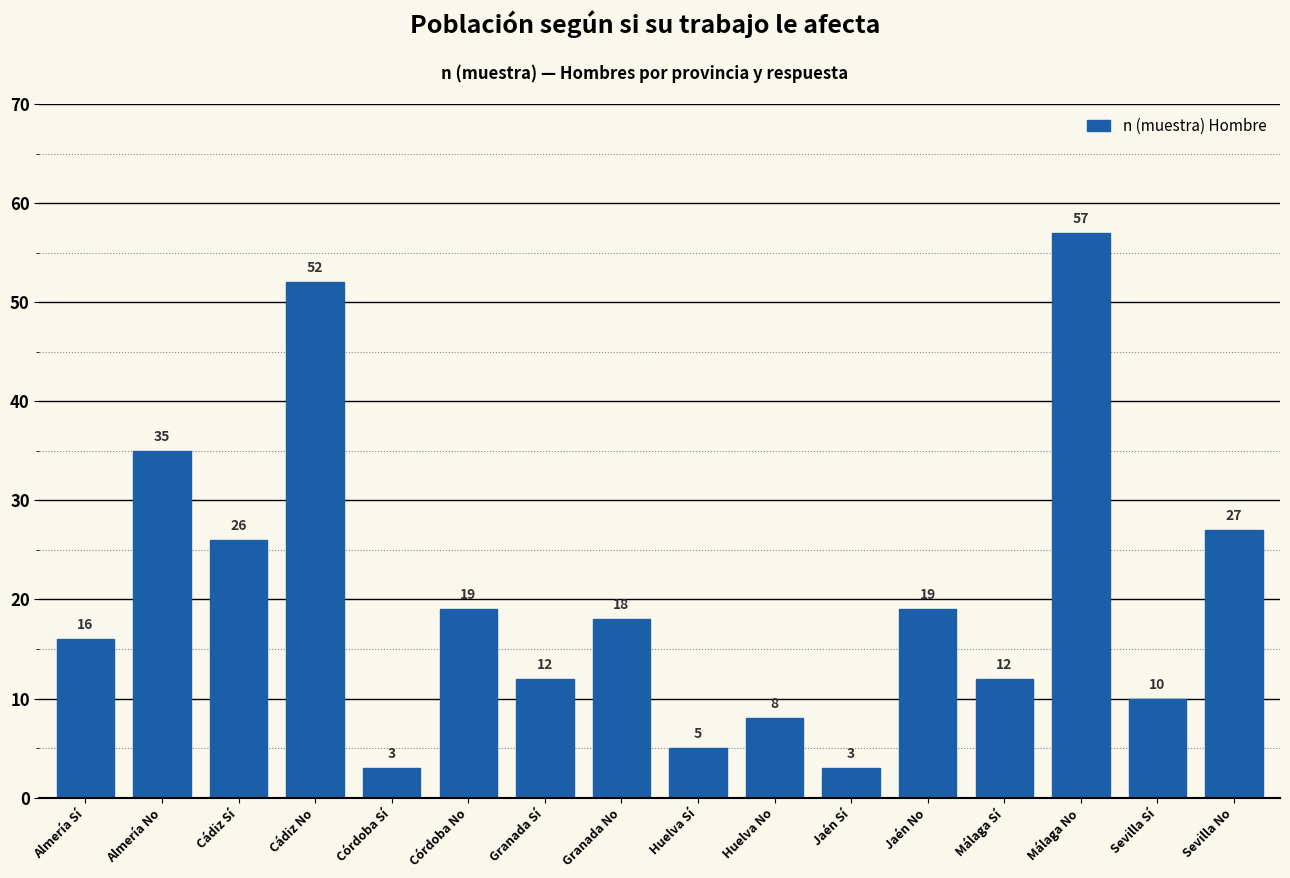

Reading left to right, transcribe all the data shown in this chart.

16	35	26	52	3	19	12	18	5	8	3	19	12	57	10	27